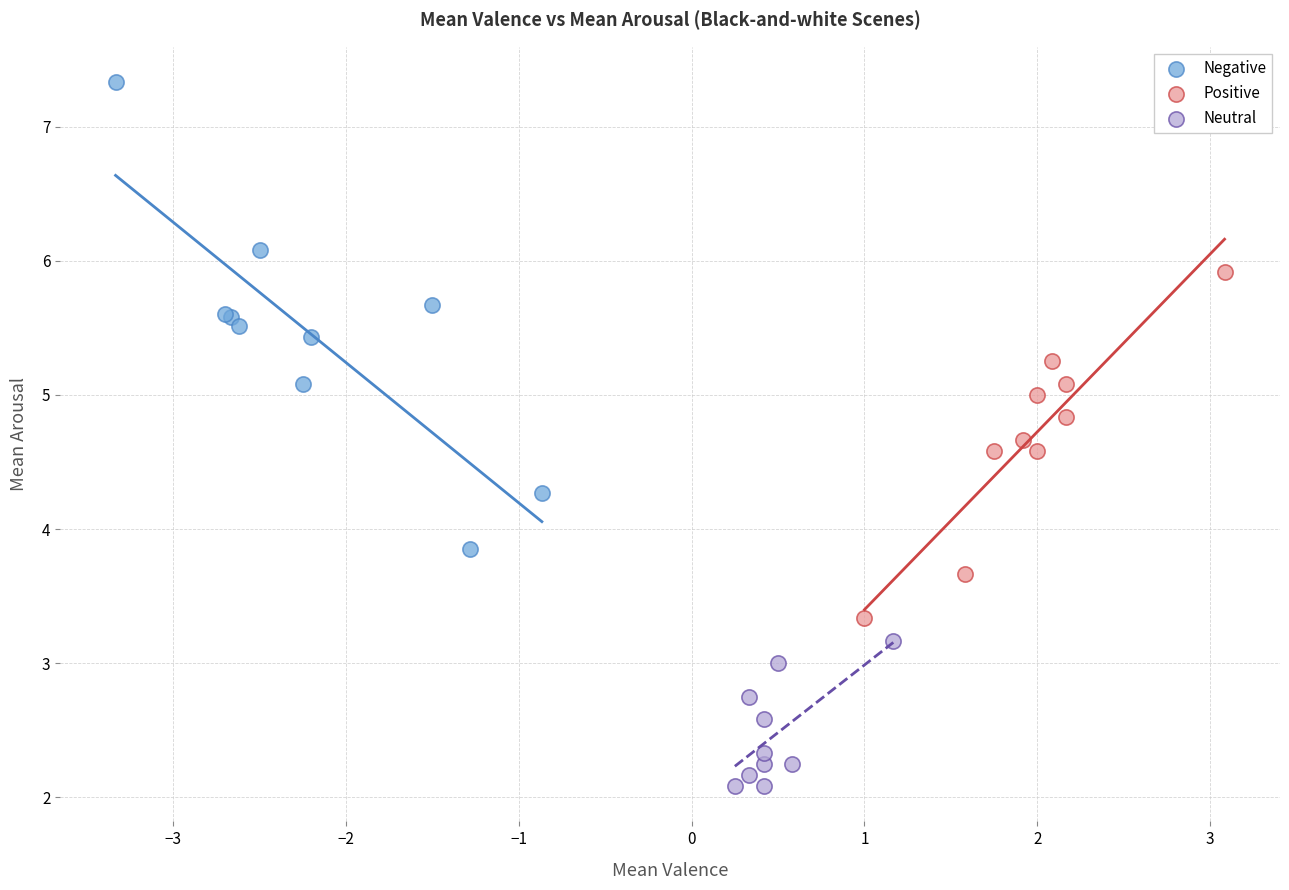

Which series reaches the maximum Y coordinate?

Negative